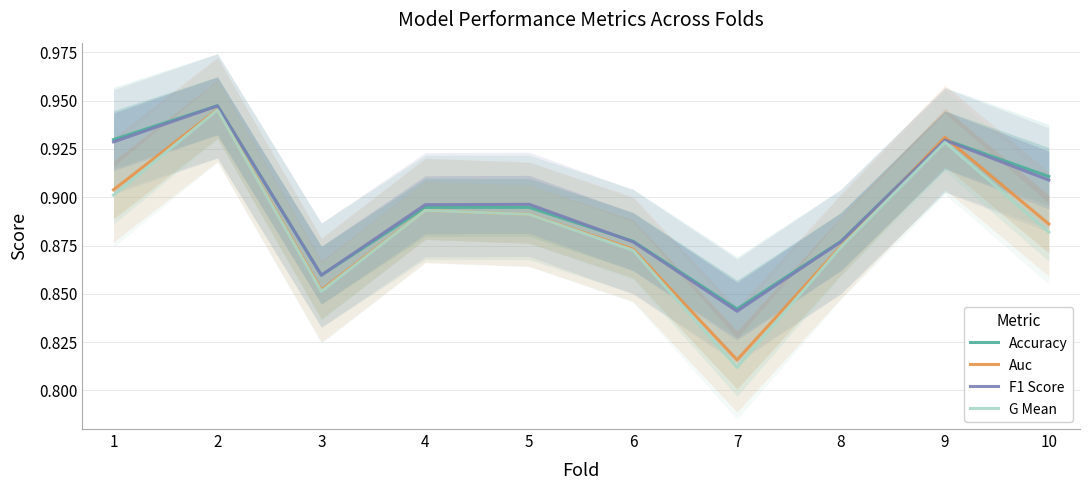

True or false: G Mean has more than 1 points higher than both neighbors.

True